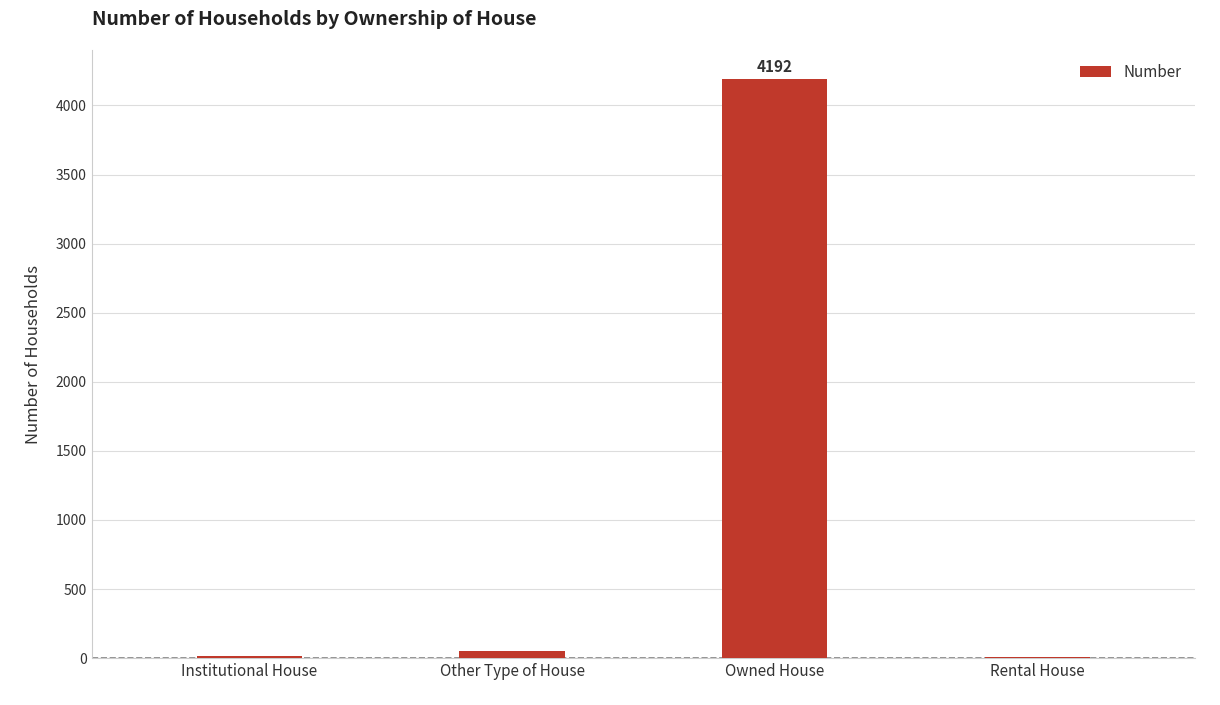

Is it true that the value at Owned House is 4192?

True